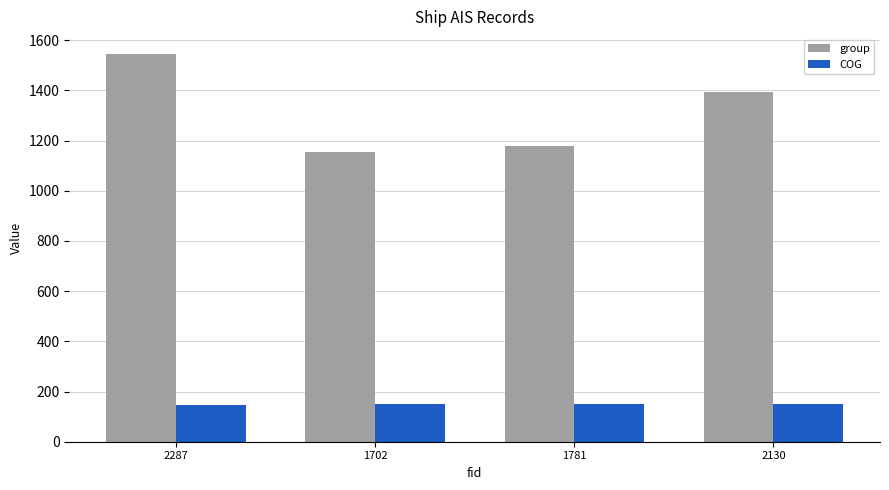

Where is group nearest to the value 1350?

2130